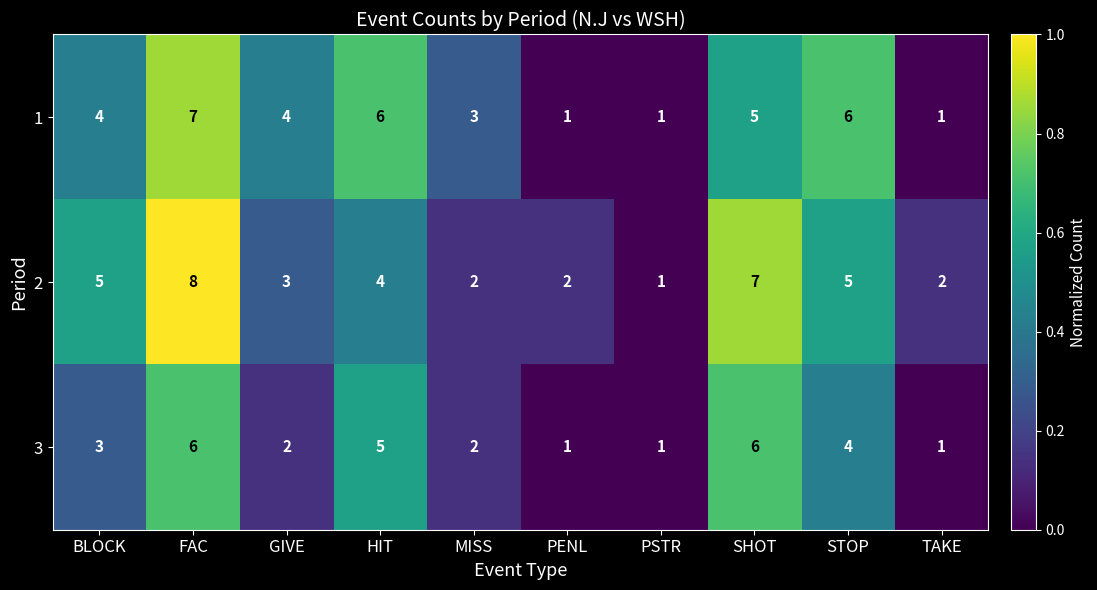

Read the 1 value at MISS.

3